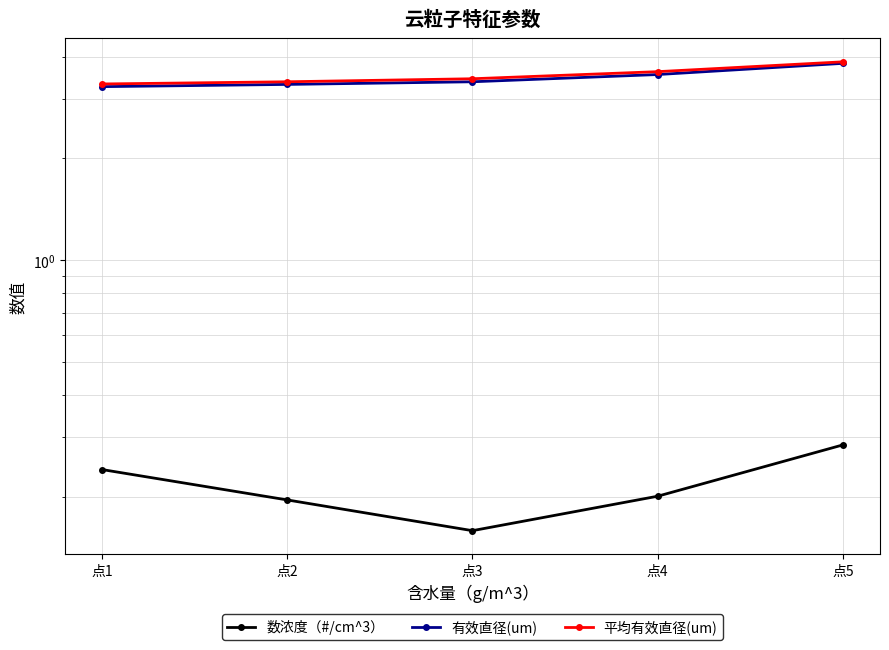

True or false: 数浓度（#/cm^3） has more than 2 points higher than both neighbors.

False